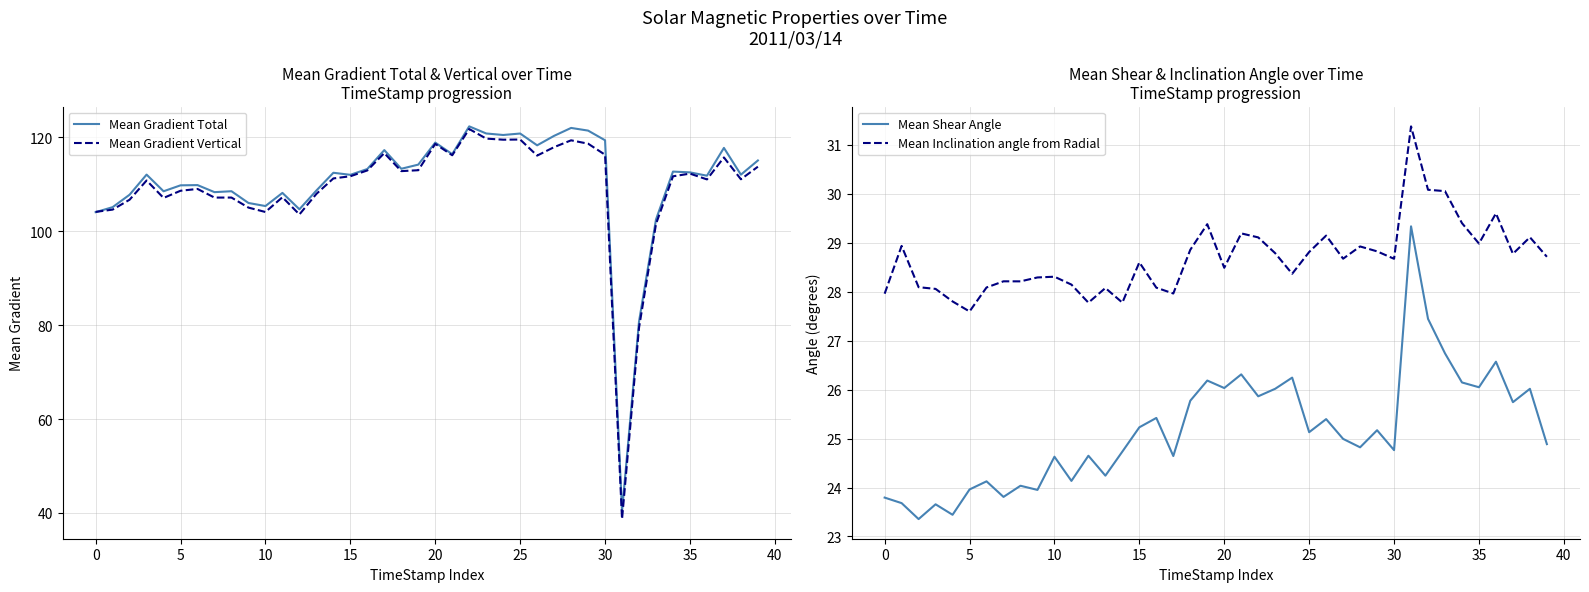

What is the sum of the Mean Inclination angle from Radial values at 30 and 0?

56.6